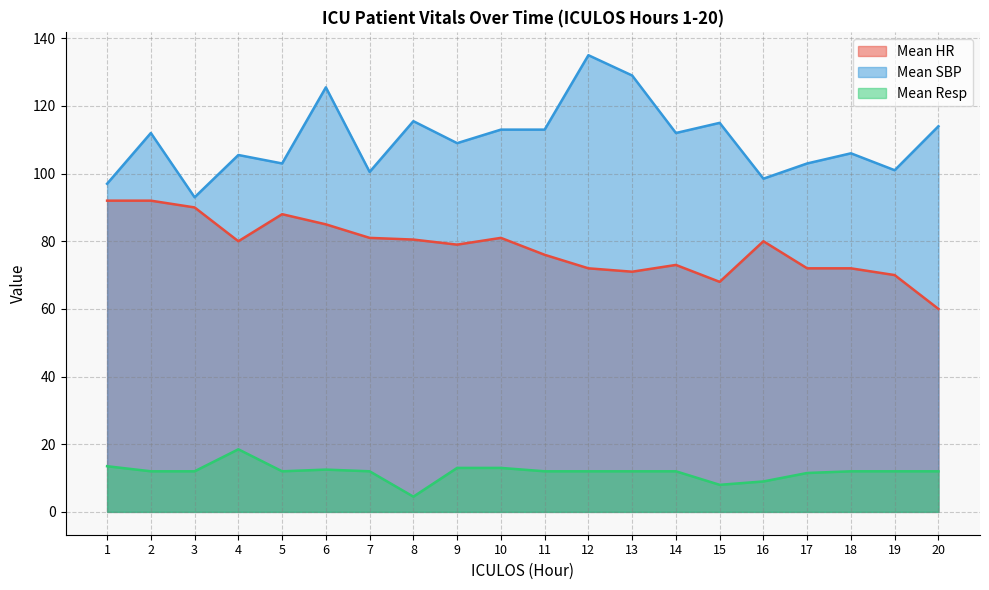

What is the sum of all Mean Resp values?

235.5